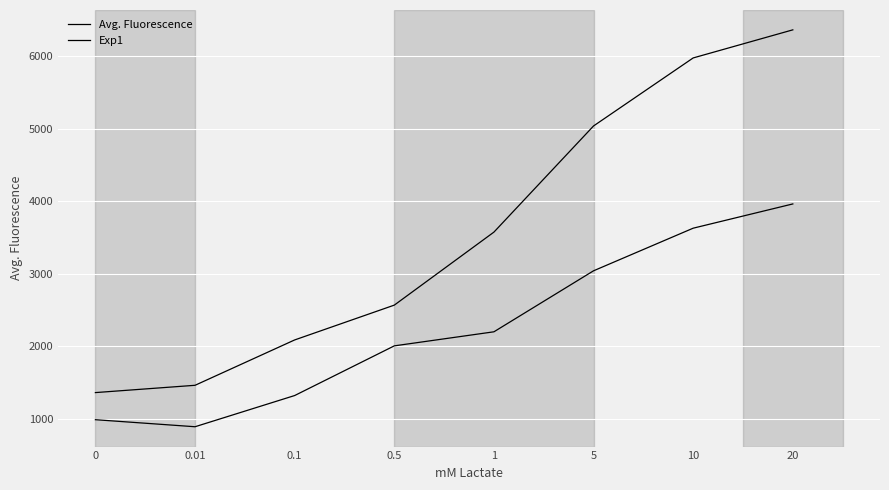

What is the difference between the Avg. Fluorescence values at 0.5 and 1?

1008.2